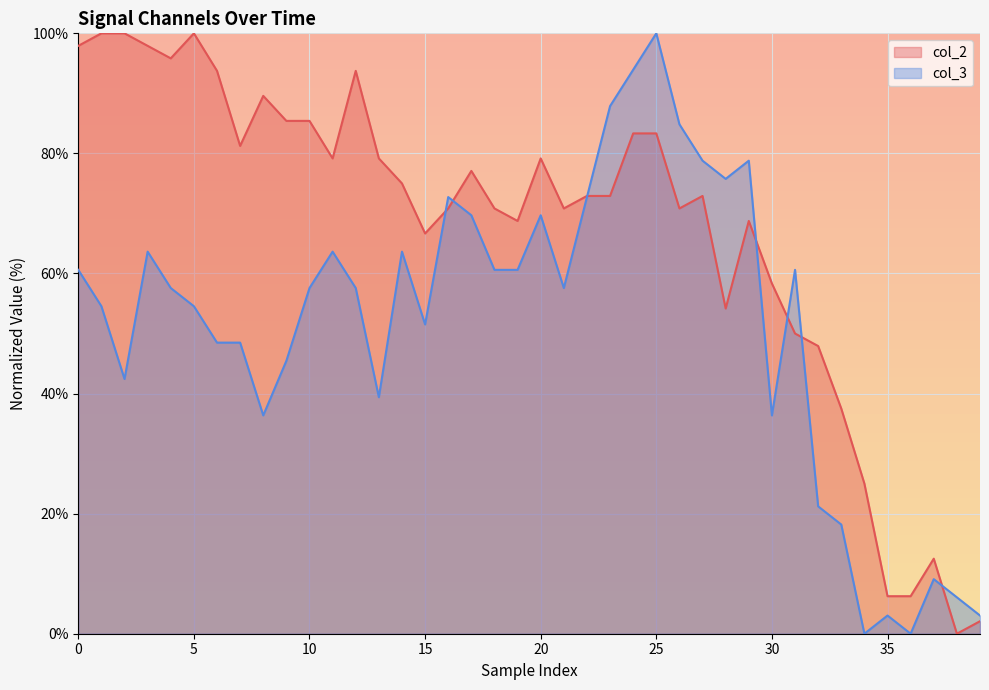

Between which two adjacent categories do col_2 and col_3 first intersect?

15 and 16